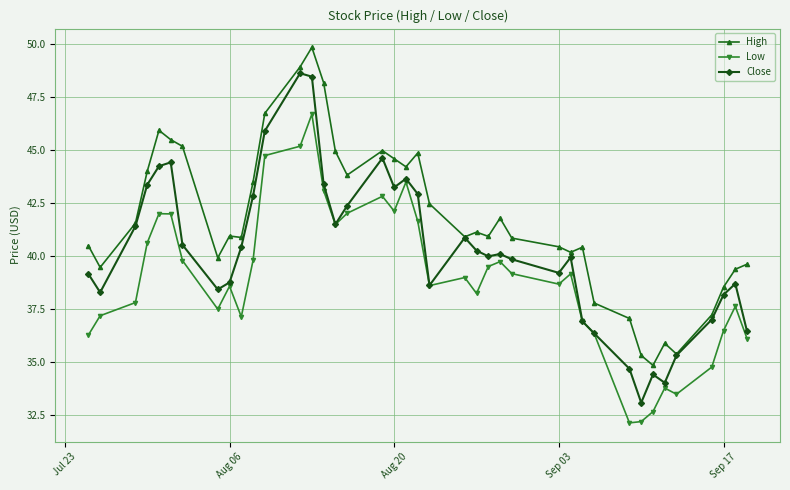

Count the number of data series in this chart.

3